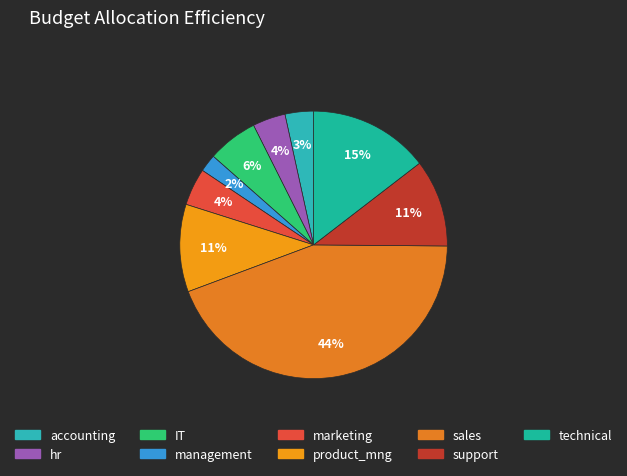

Rank the categories by value from lowest to highest.

management, accounting, hr, marketing, IT, product_mng, support, technical, sales